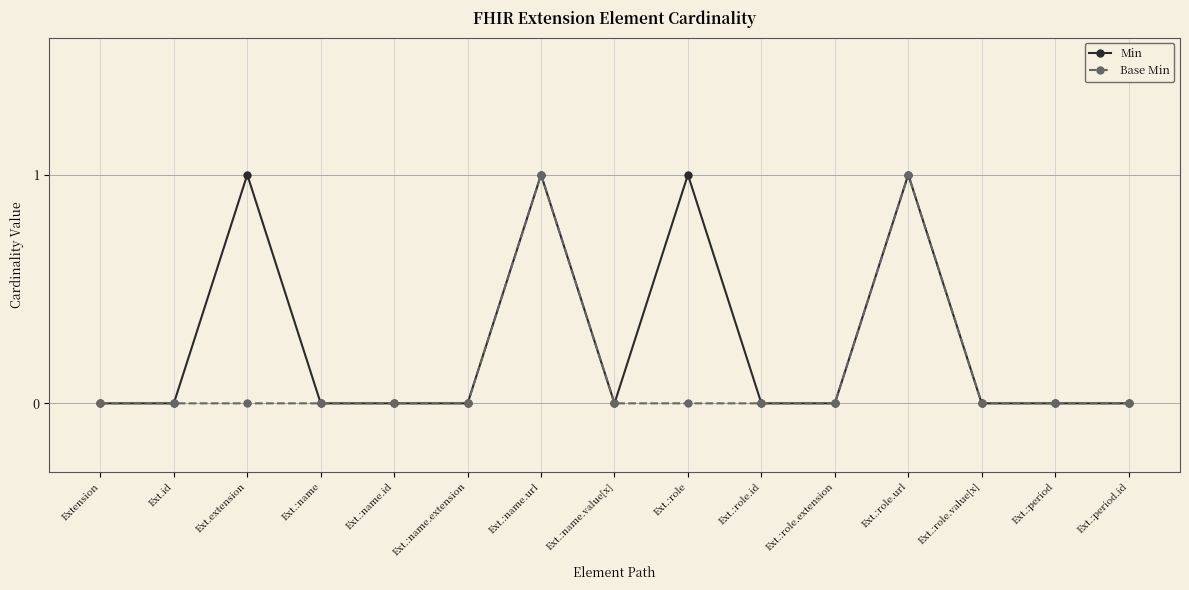

Reading right to left, list all the values displayed in this chart.

Min: 0	0	0	1	0	0	1	0	1	0	0	0	1	0	0
Base Min: 0	0	0	1	0	0	0	0	1	0	0	0	0	0	0